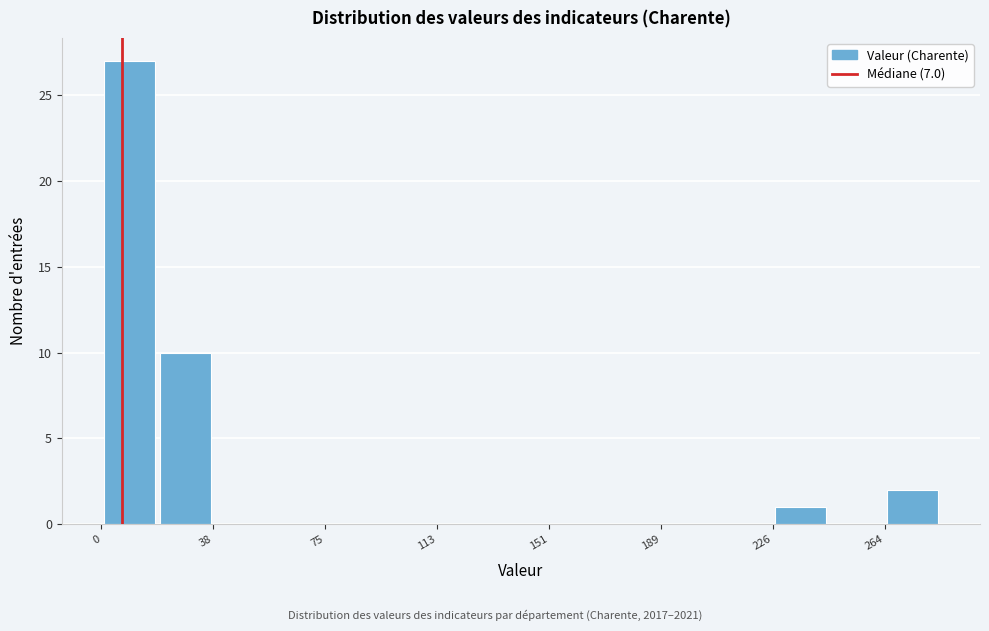

Read against the x-axis, roughly where is the centre of the tallest bar?

10